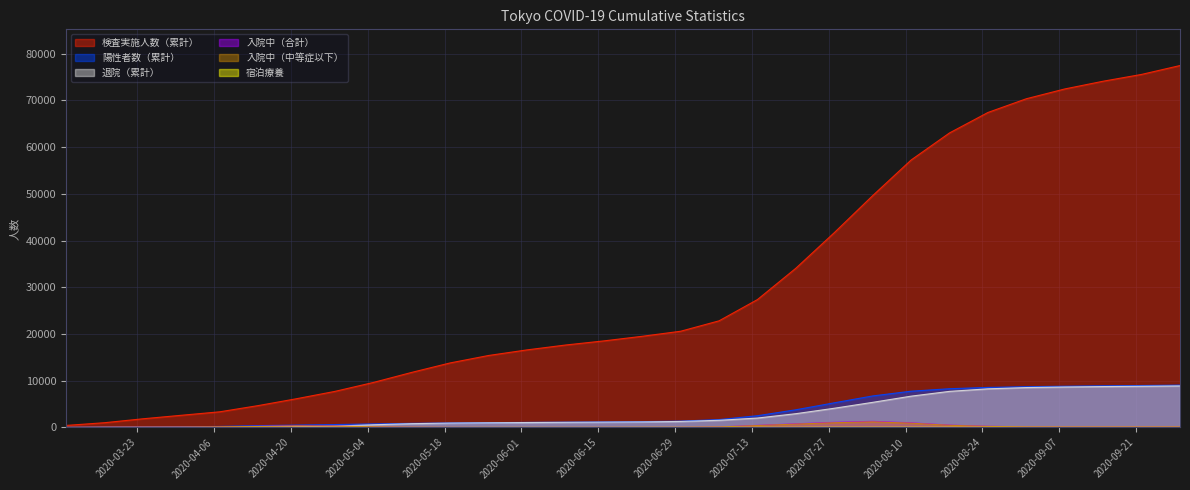

How many data points in 退院（累計） are above 1196?

14